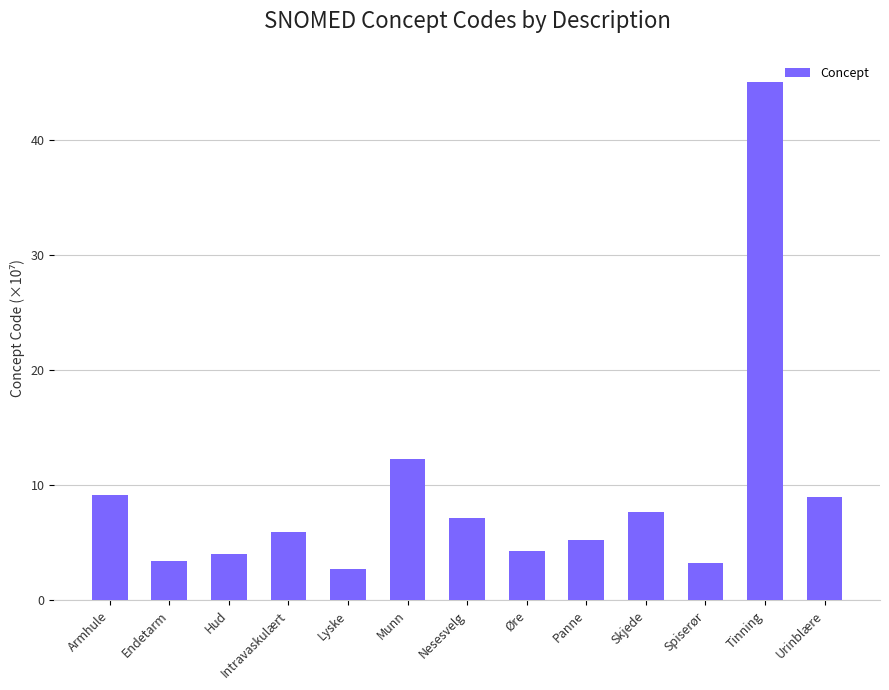

How many bars are there in total?

13